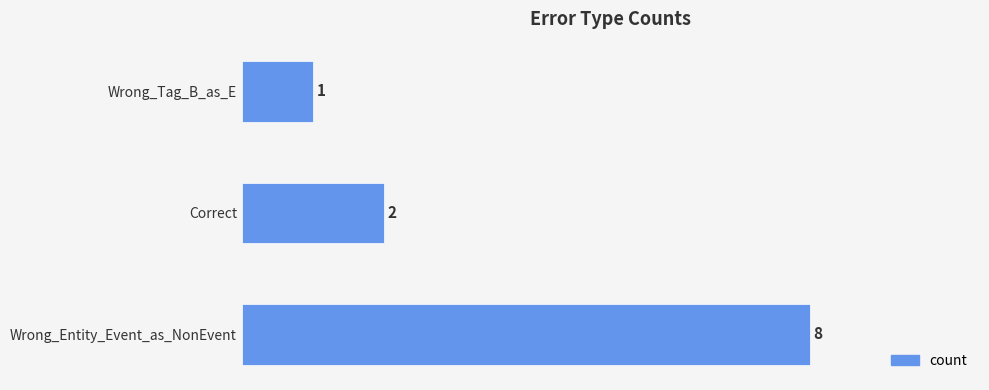

What is the greatest value displayed?

8